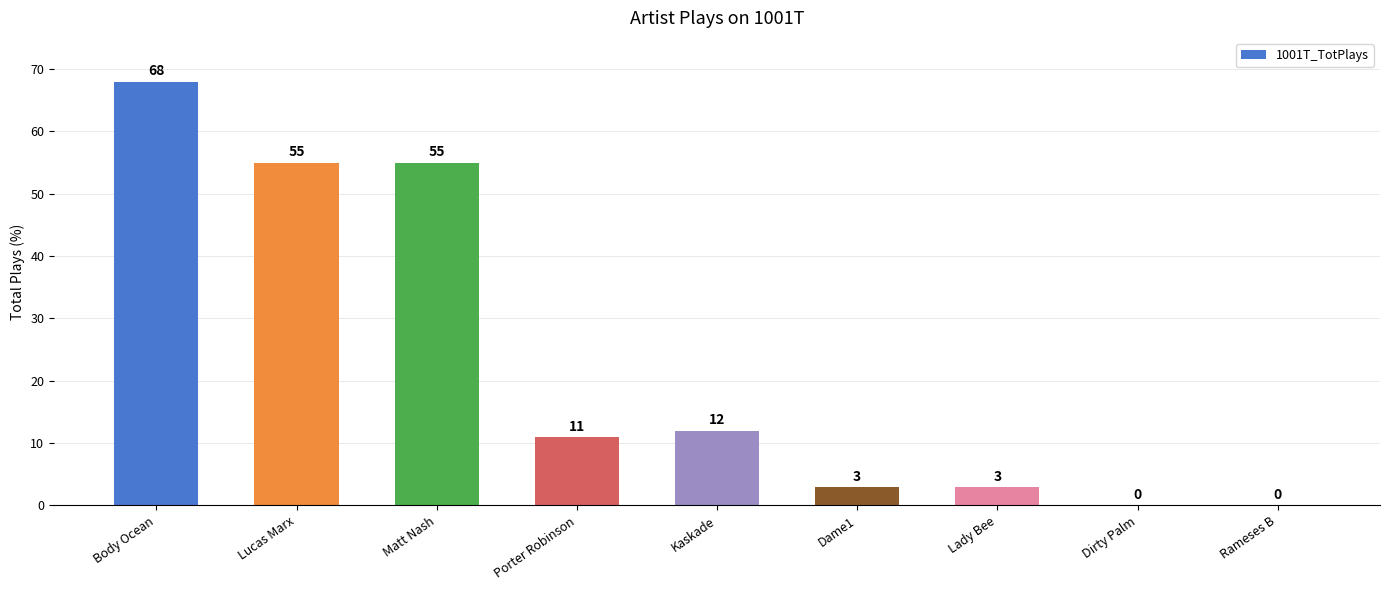

The value at Dirty Palm is -44. True or false?

False